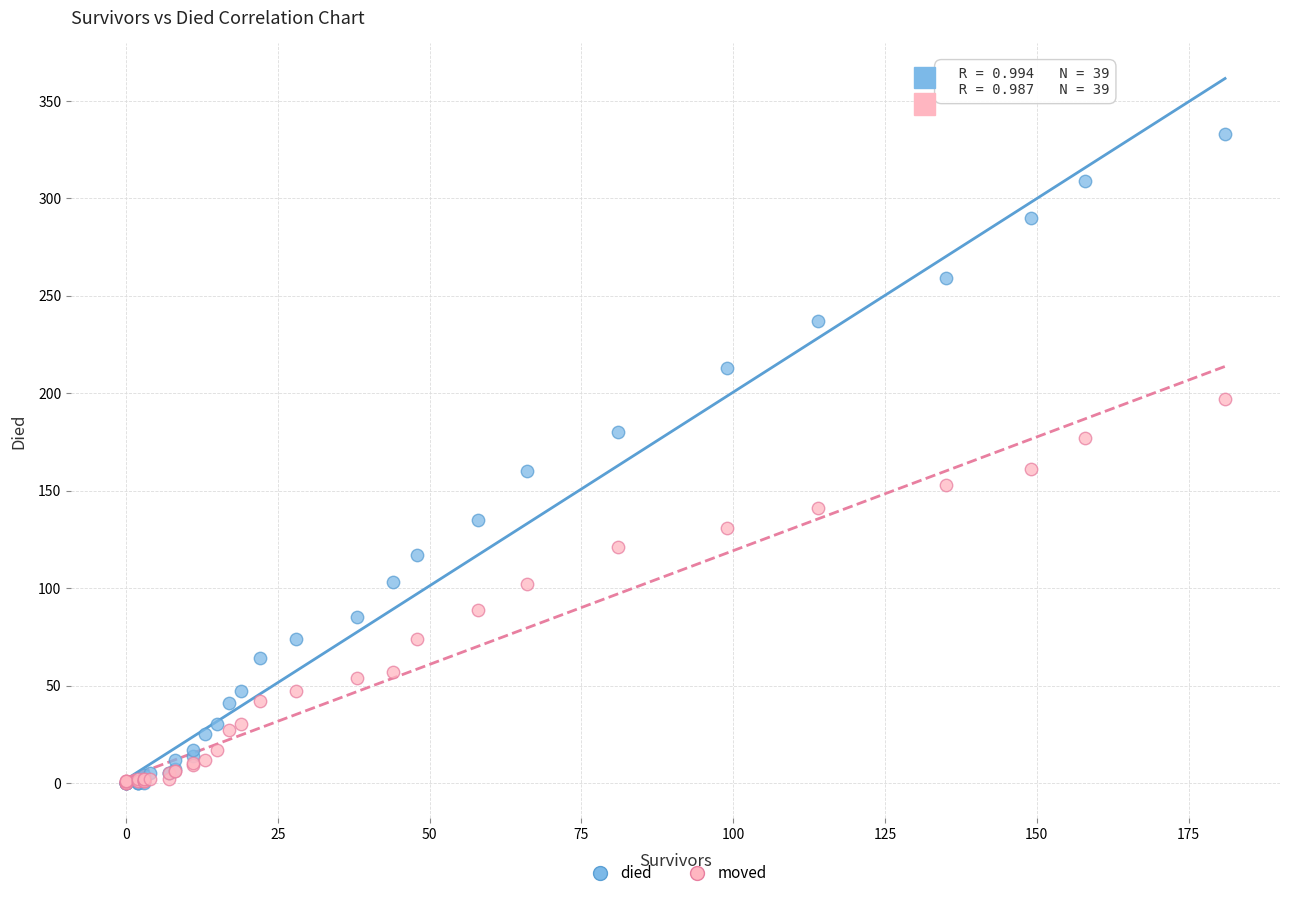

What are all the series names shown in the legend?

died, moved